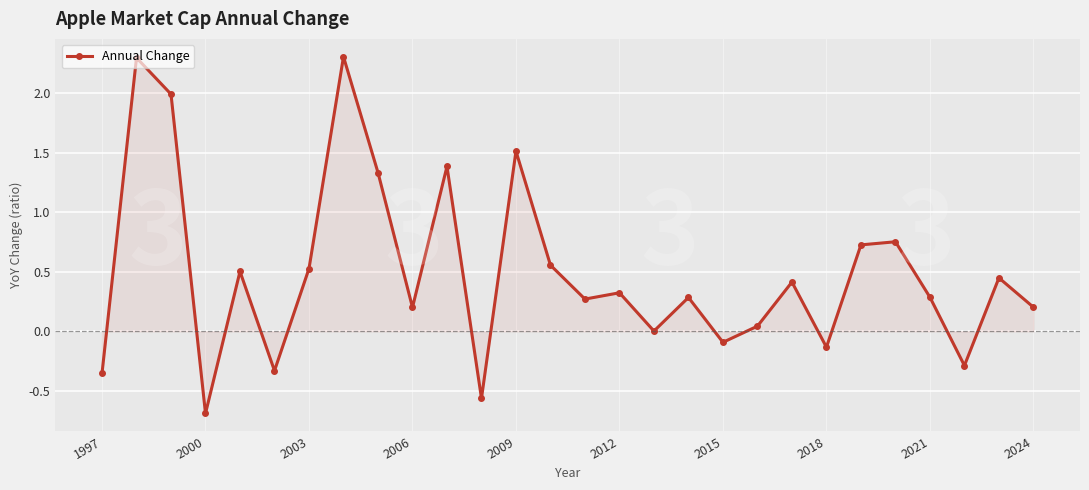

Does the chart display data point markers on the line(s)?

Yes